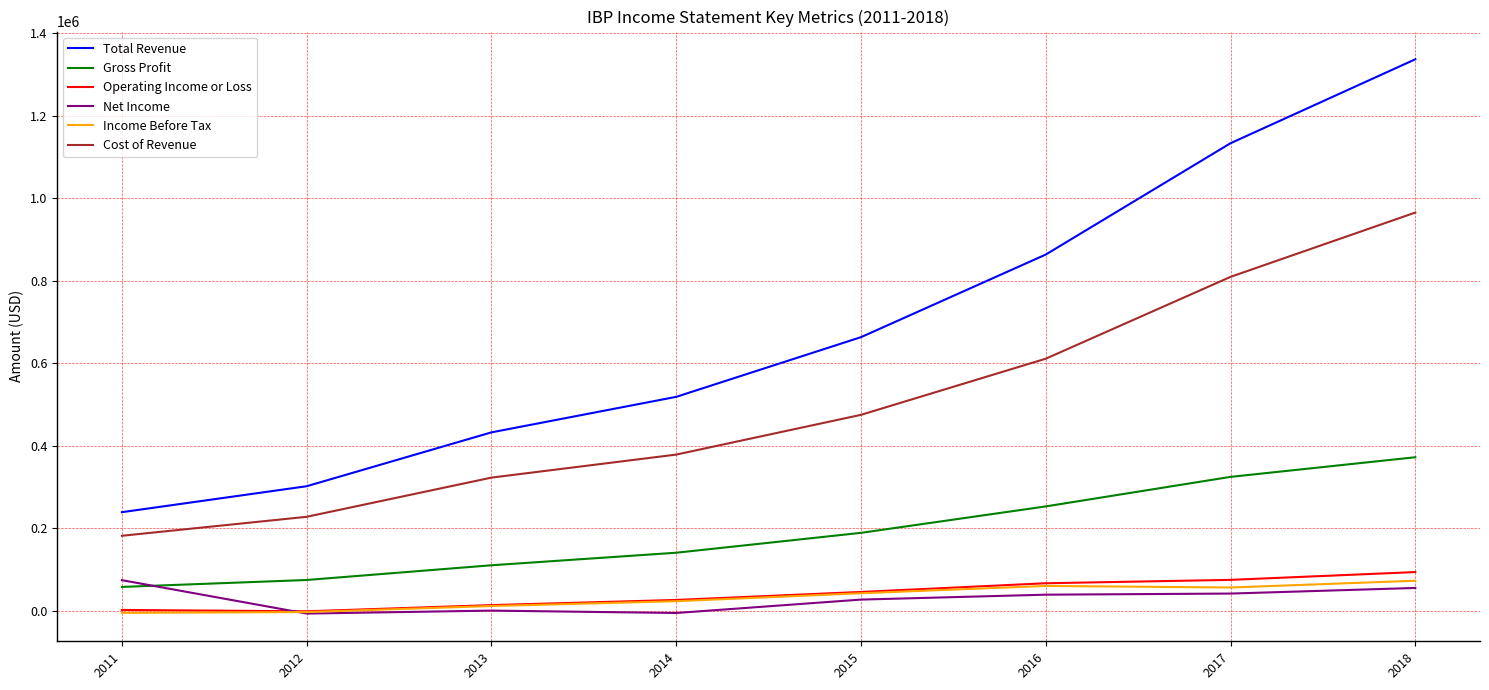

Which label corresponds to the largest value in the chart?

2018